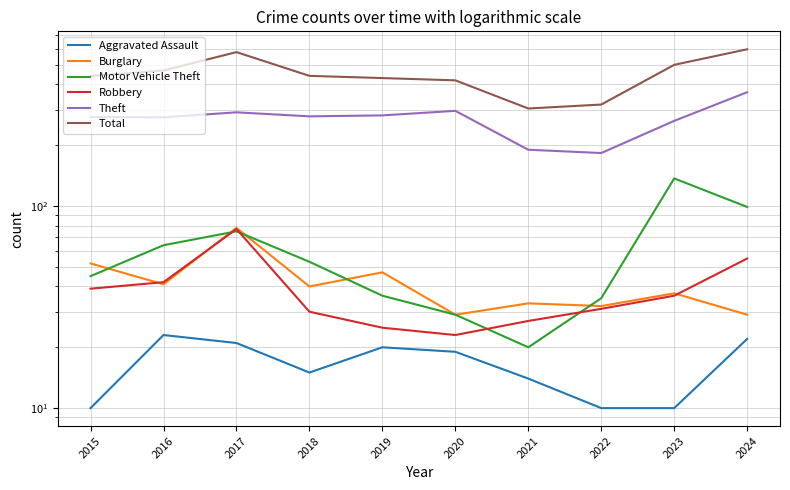

What is the difference between the second highest and minimum values in the Burglary series?

23